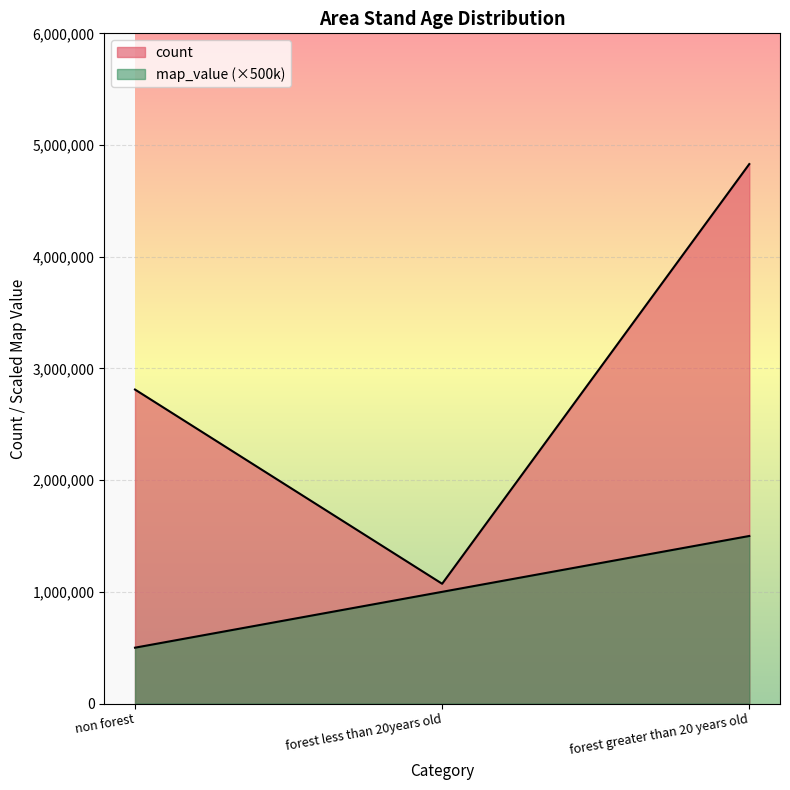

The value of map_value at forest greater than 20 years old is 950331. True or false?

False